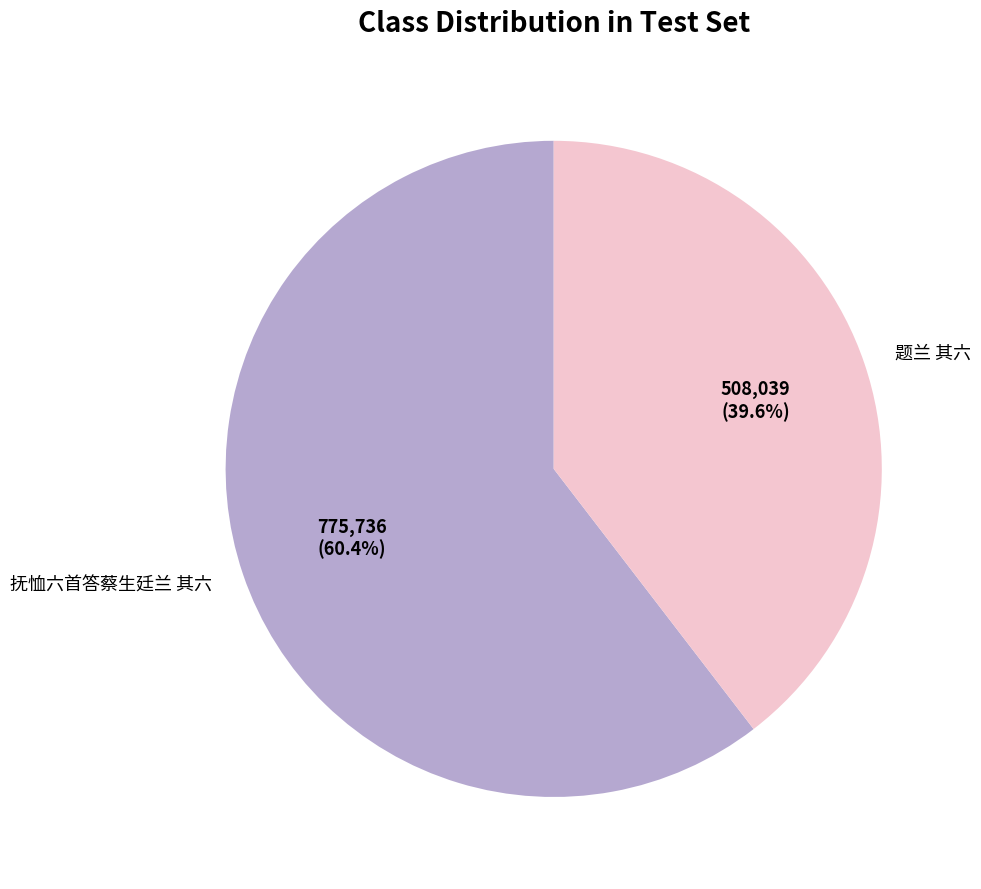

Which has a higher value, 抚恤六首答蔡生廷兰 其六 or 题兰 其六?

抚恤六首答蔡生廷兰 其六